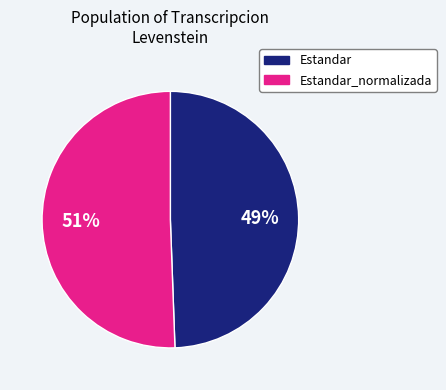

Combined, do Estandar_normalizada and Estandar account for over 50%?

Yes